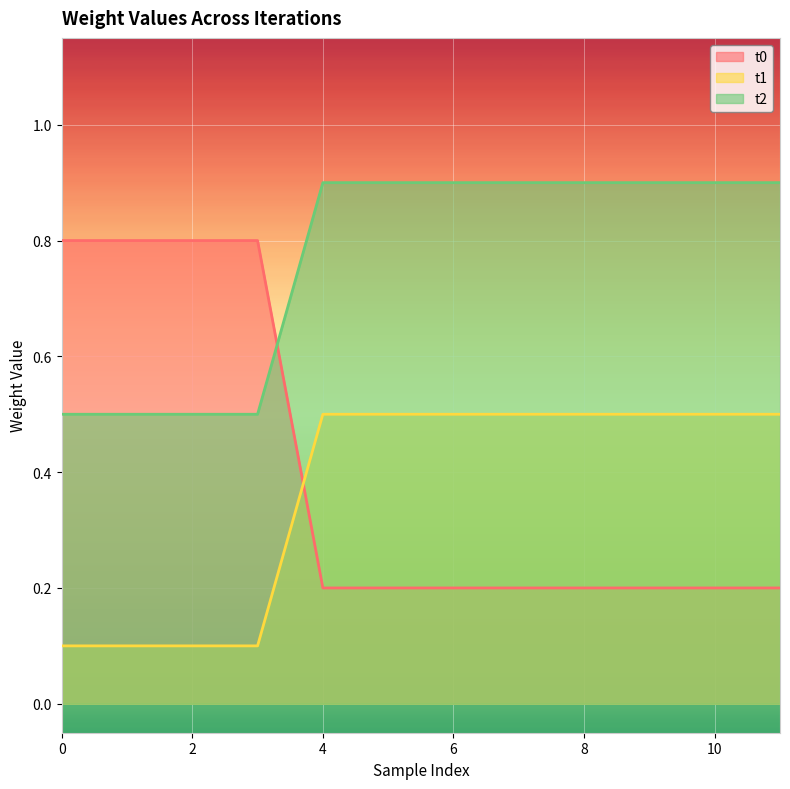

Does the chart display data point markers on the line(s)?

No